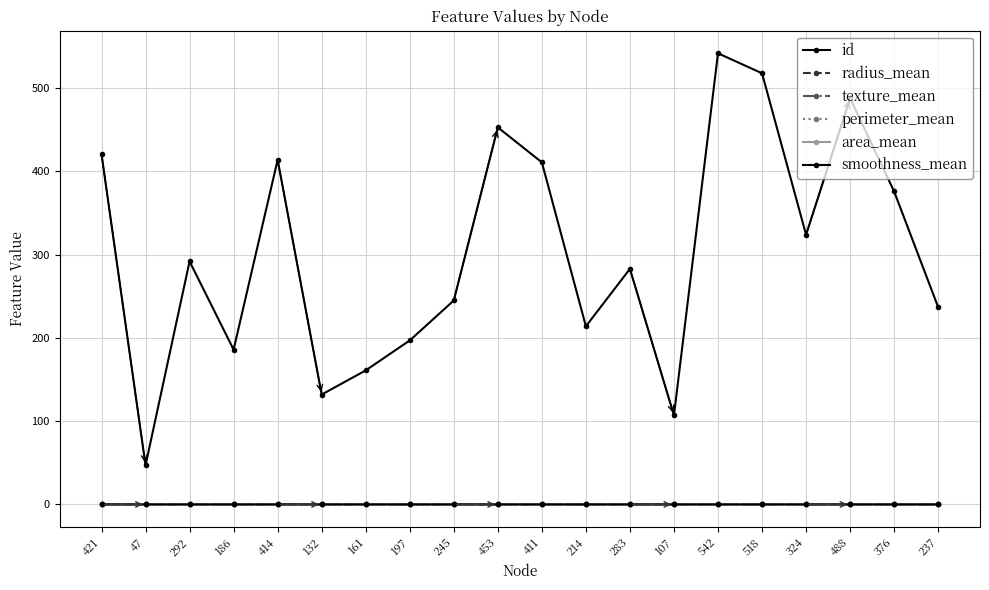

In texture_mean, how many points are lower than both neighbors (excluding endpoints)?

1